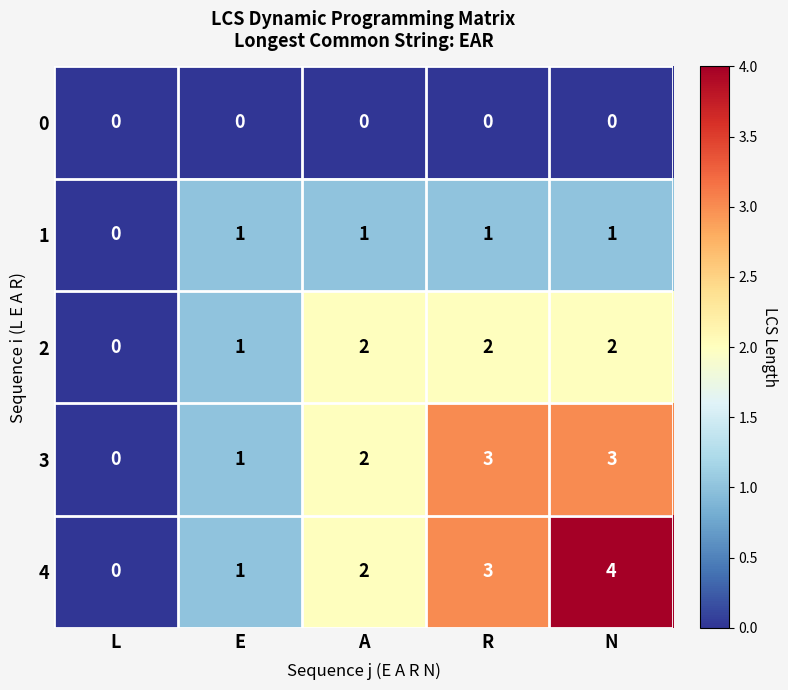

What is the sum of the 4 values at A and N?

6